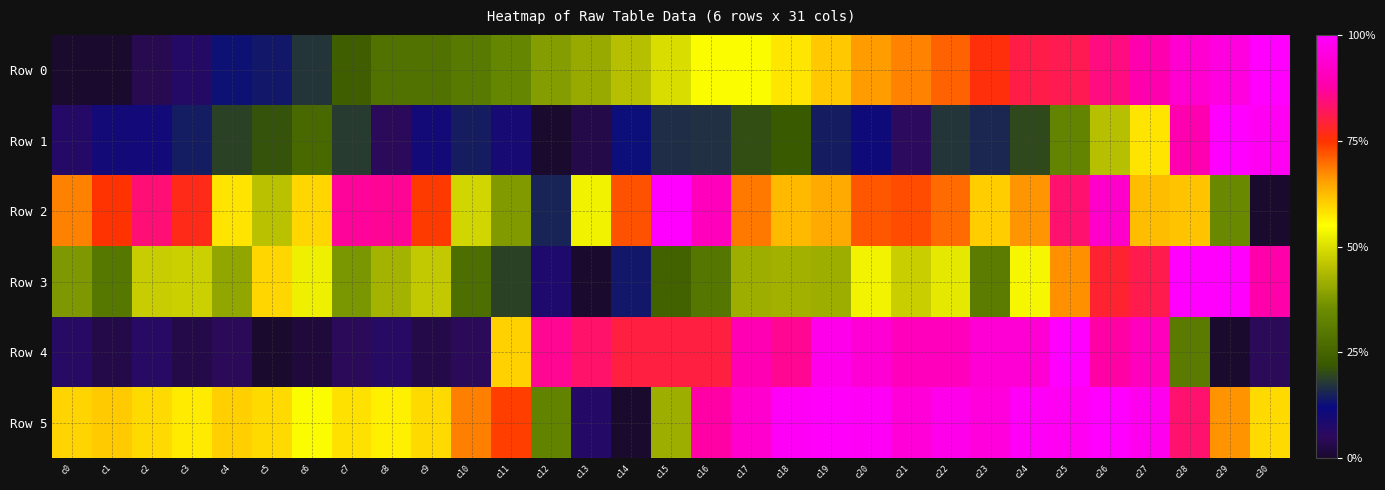

Which label corresponds to the largest value in the chart?

c30